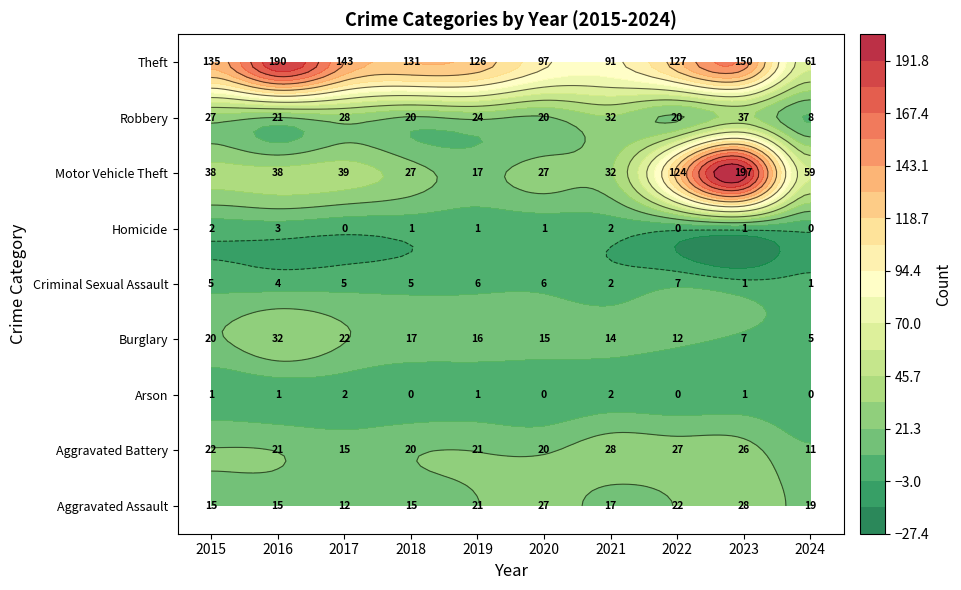

Is the value of Burglary at 2019 greater than the value of Homicide at 2023?

Yes